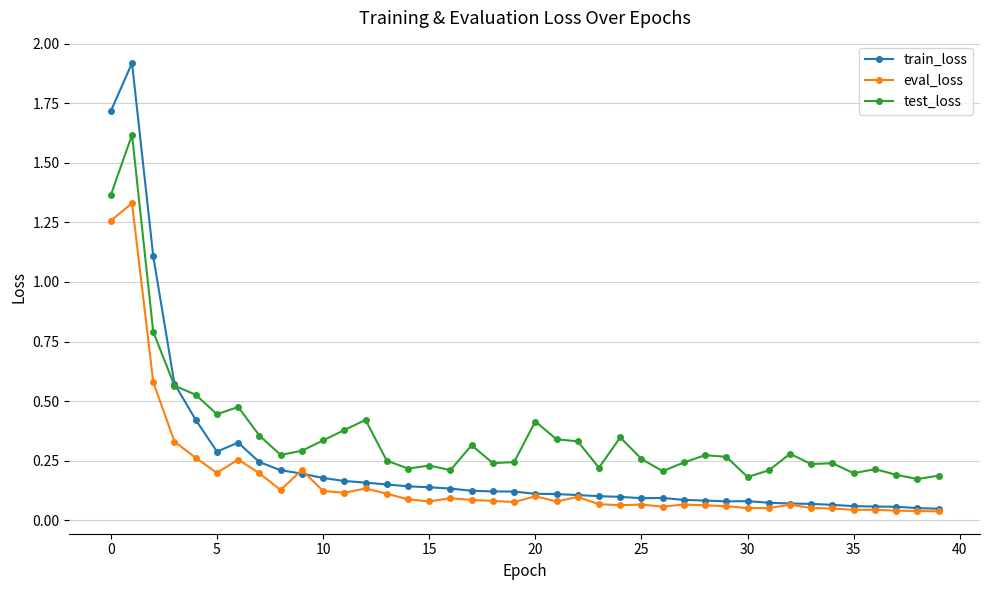

How many lines are shown in the chart?

3